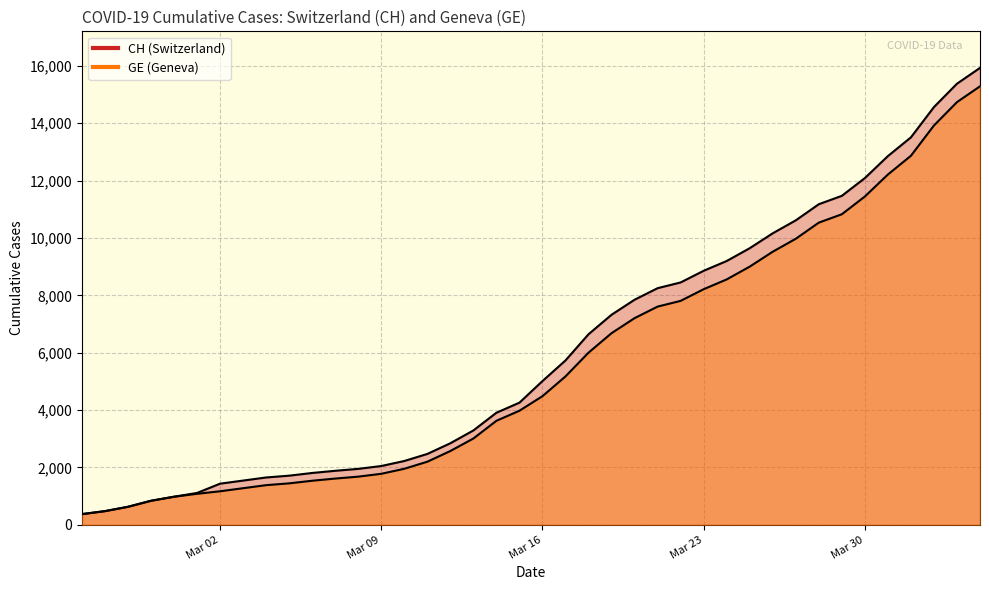

What is the average value of the CH series?

6053